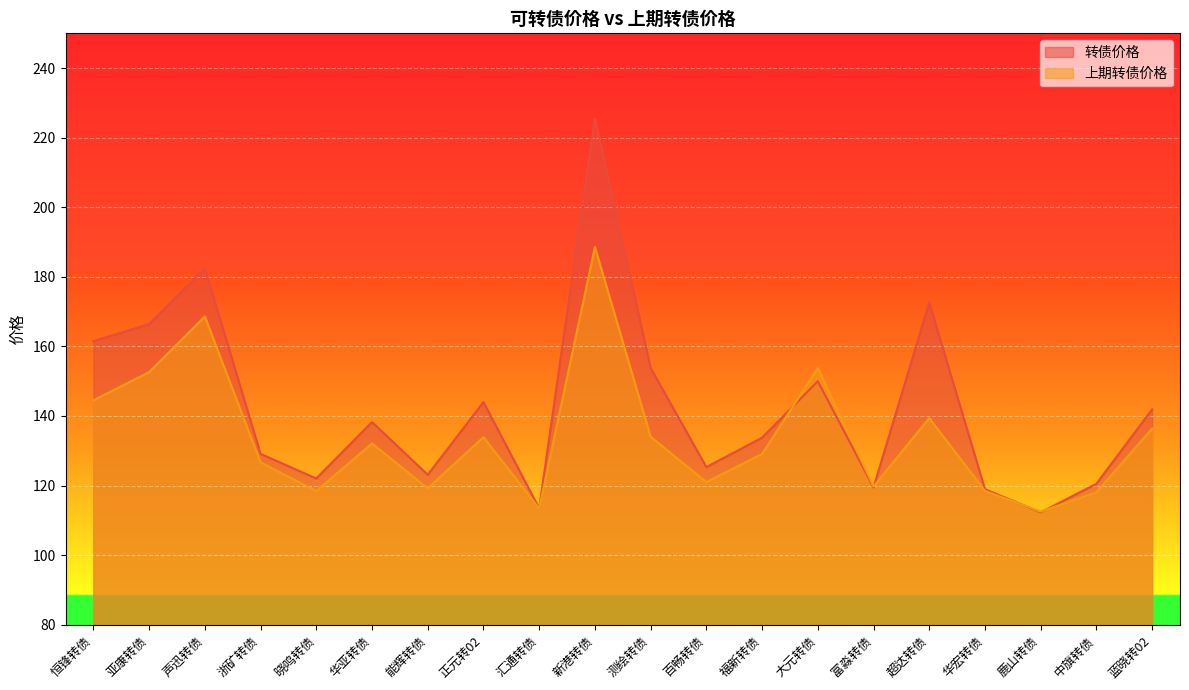

True or false: 转债价格 has a value of 182.5 at 声迅转债.

True